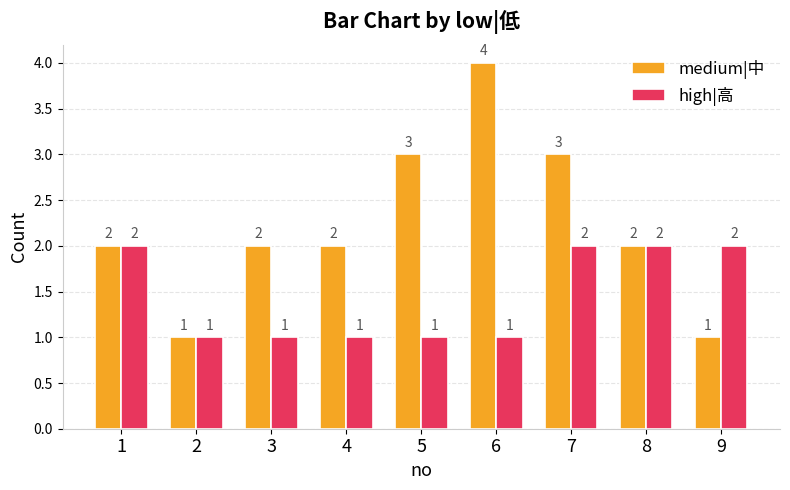

How many bars are there in total?

18